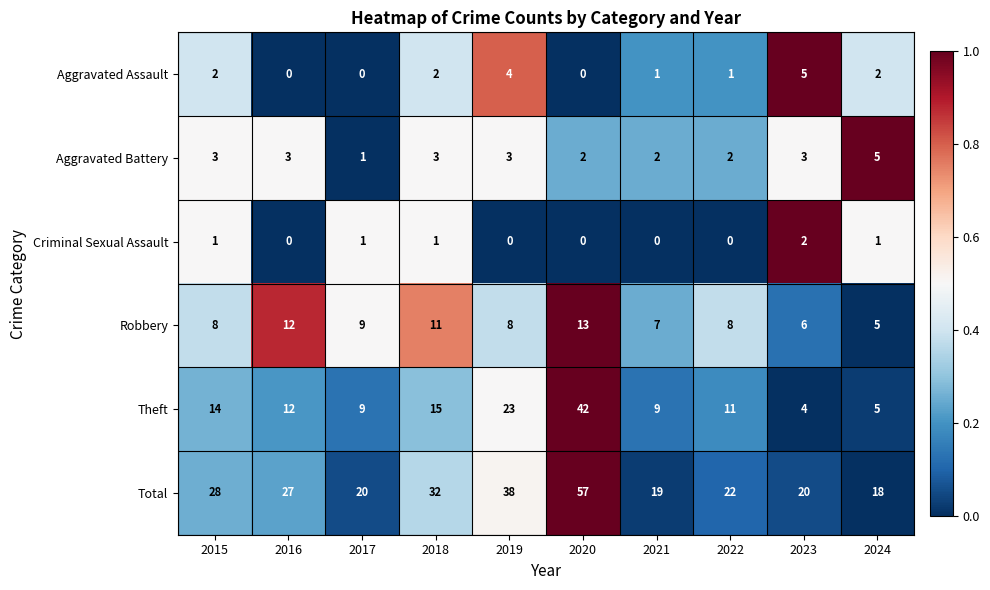

Between 2015 and 2017, which series saw the biggest shift?

Total